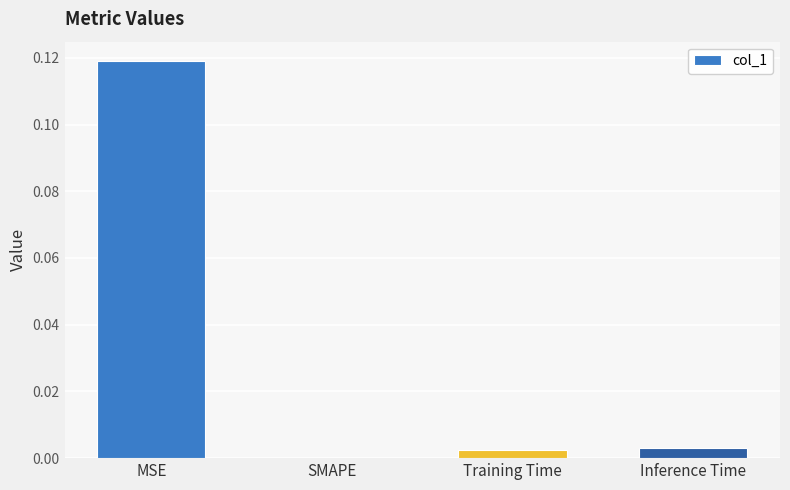

Which has a higher value, MSE or SMAPE?

MSE